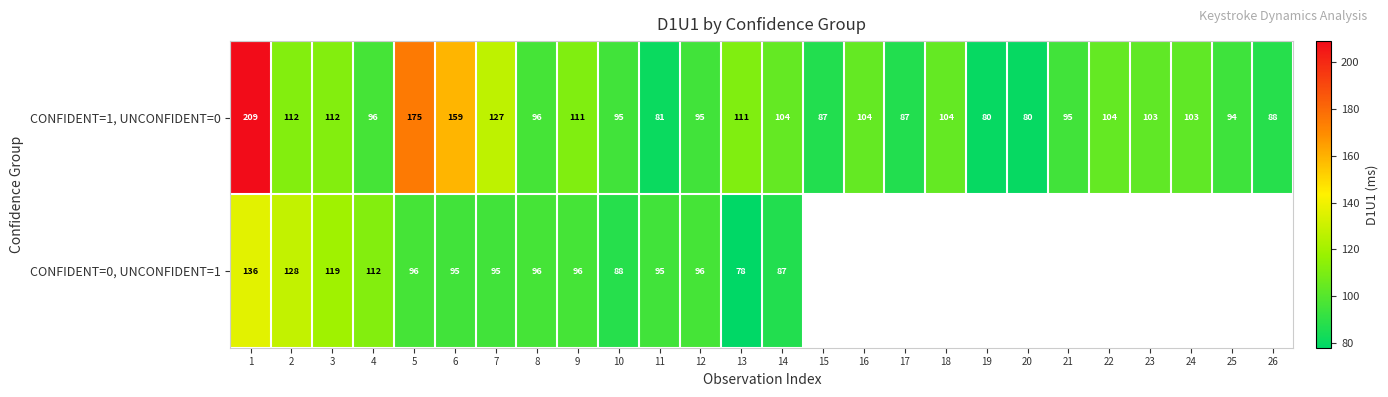

Rank the series at 14 from highest to lowest value.

CONFIDENT=1, UNCONFIDENT=0, CONFIDENT=0, UNCONFIDENT=1